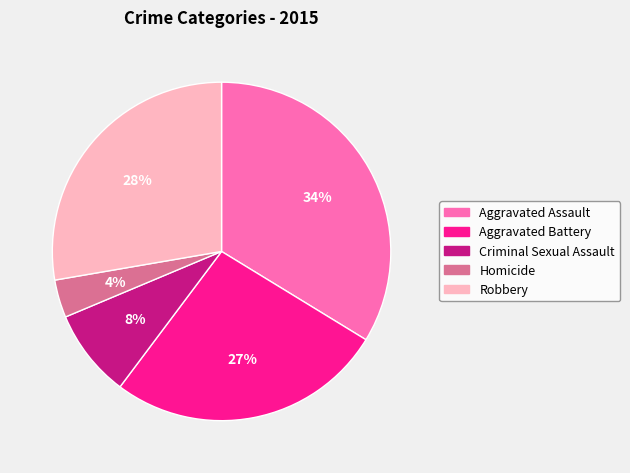

What is the largest slice in the pie chart?

Aggravated Assault